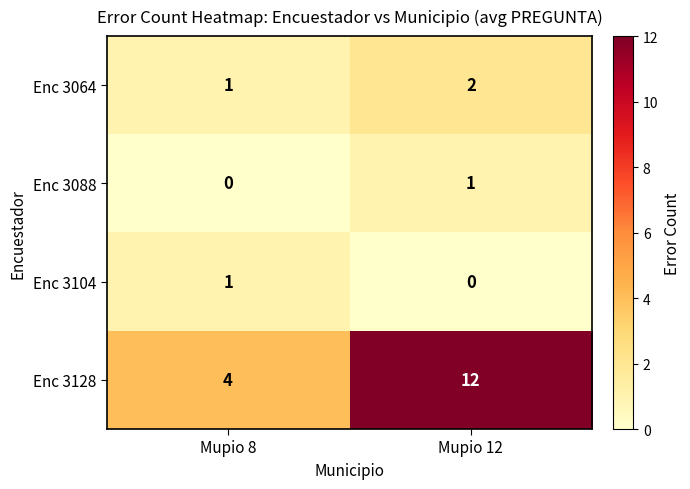

Rank the series at Mupio 12 from highest to lowest value.

Enc 3128, Enc 3064, Enc 3088, Enc 3104